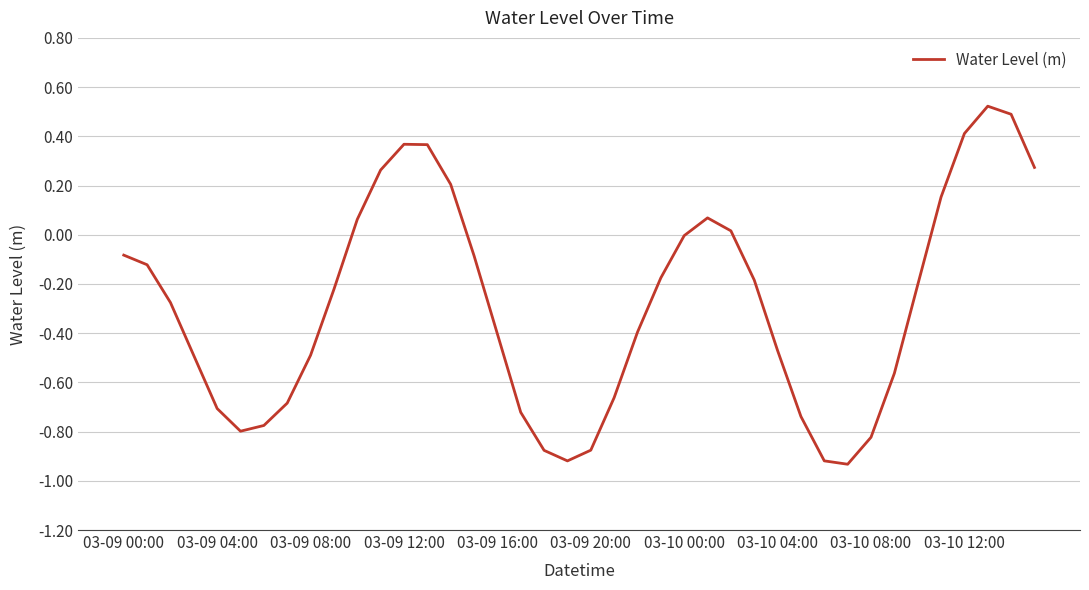

Count the number of data series in this chart.

1